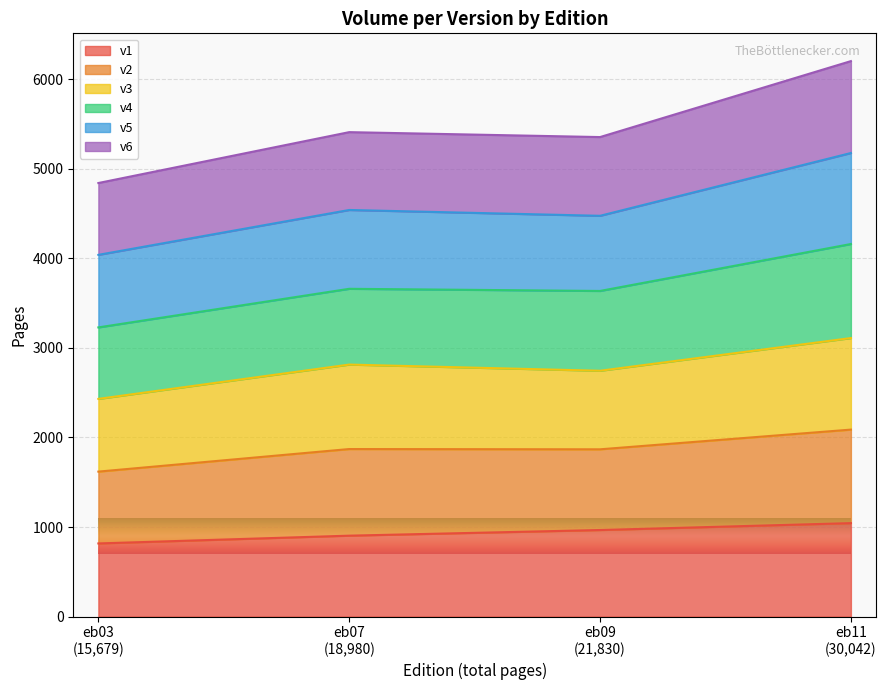

In v6, how many points are lower than both neighbors (excluding endpoints)?

1